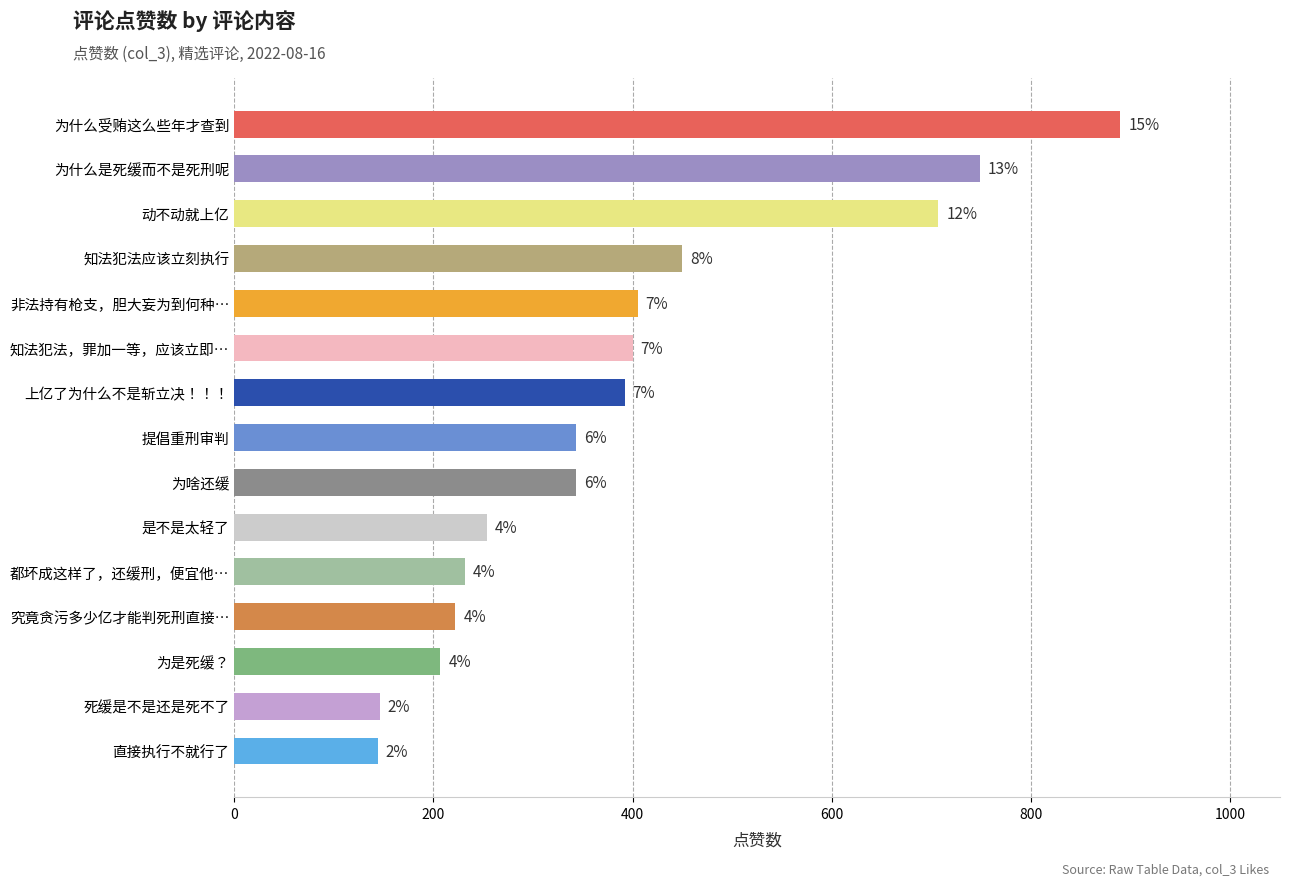

Are the bars horizontal?

Yes